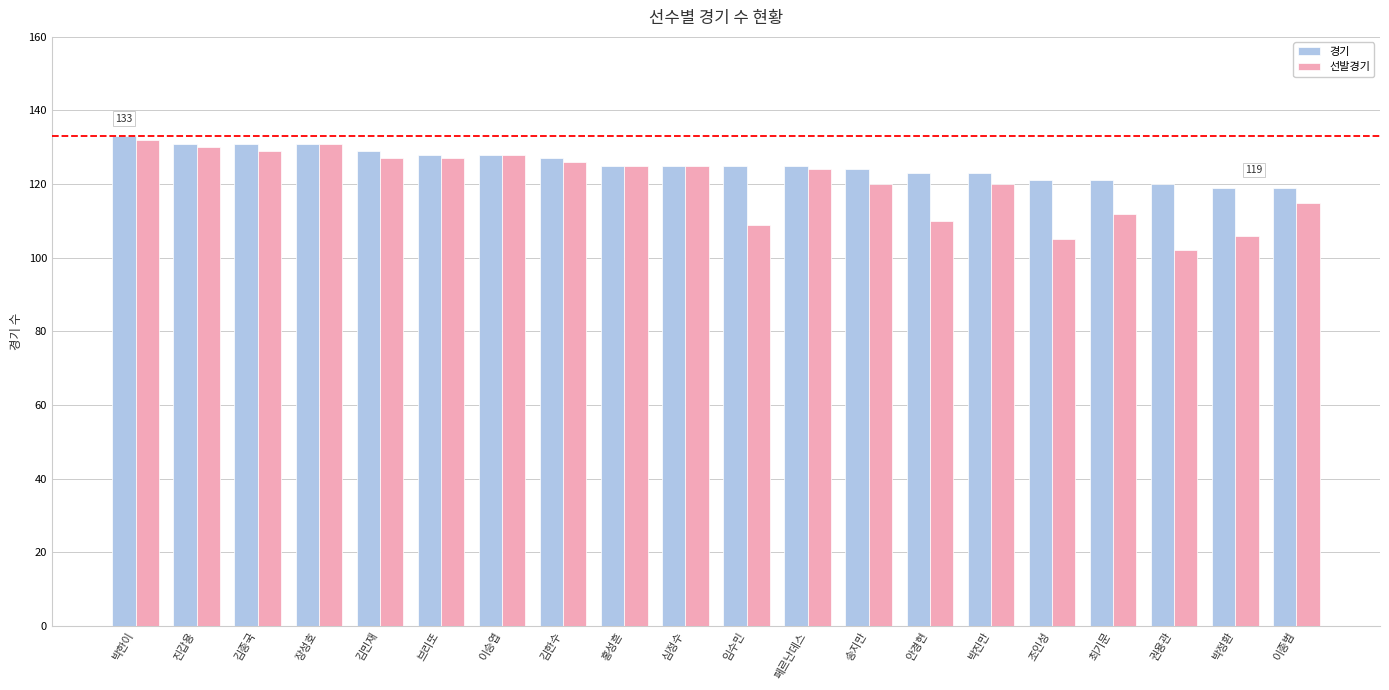

What is the minimum value for 경기?

119